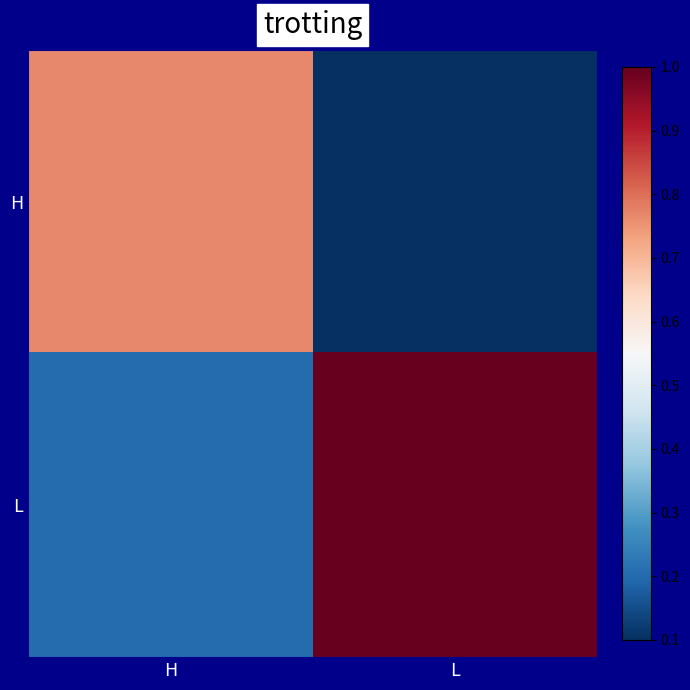

Reading left to right, what are all the values shown in this chart?

H: H=0.8	L=0.1
L: H=0.2	L=1.0